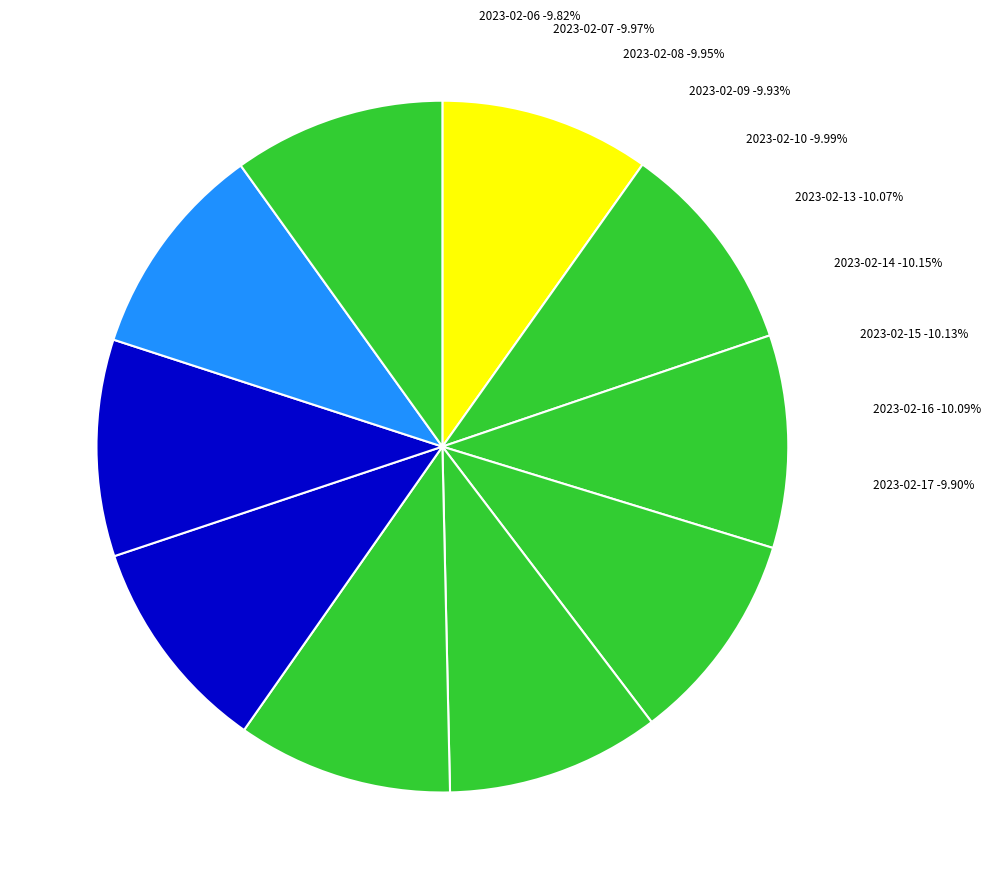

True or false: 2023-02-15 accounts for 1% of the total.

False